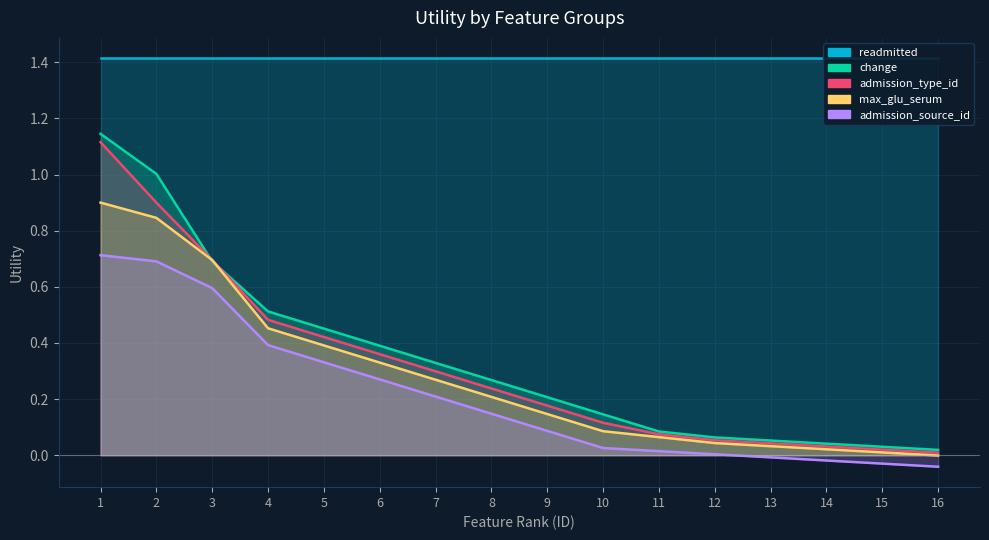

At which category does the chart reach its peak across all series?

1